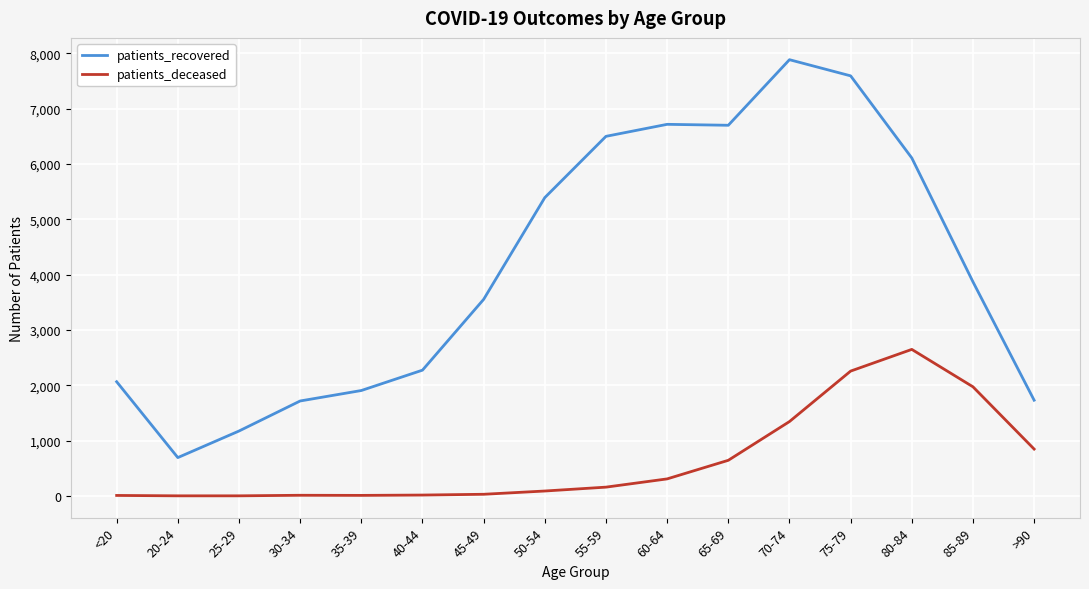

Where is the first local minimum for patients_recovered?

20-24